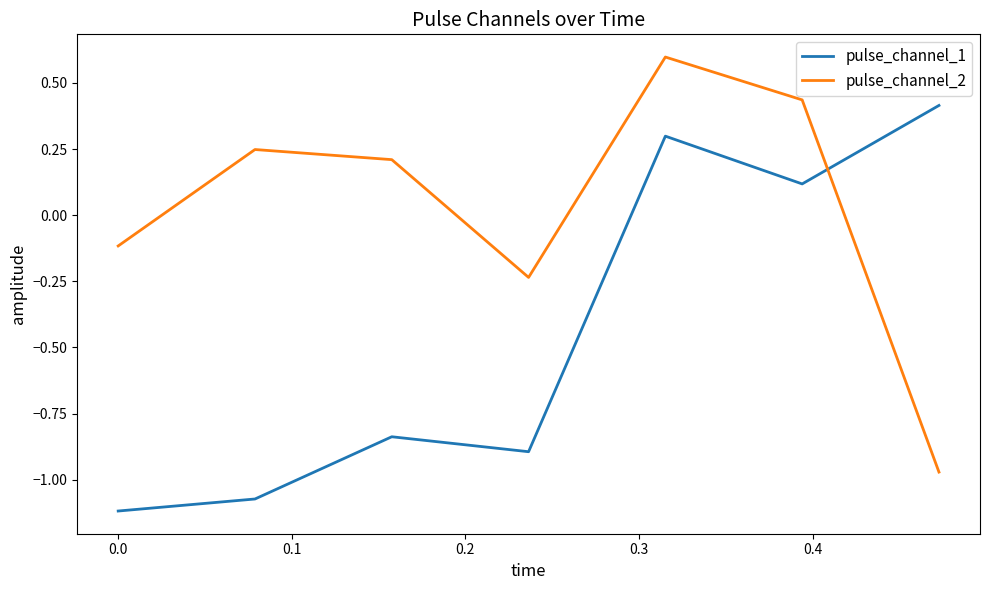

Which series has the widest spread of values?

pulse_channel_2